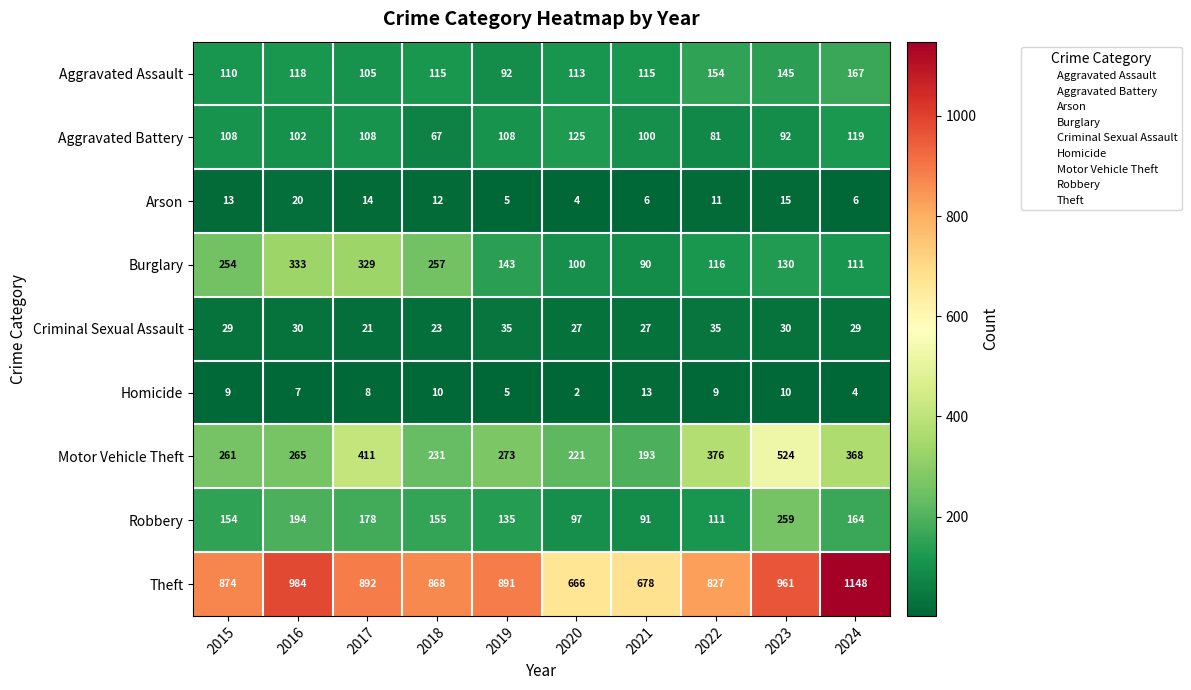

What is the difference between the maximum and minimum values in the Criminal Sexual Assault series?

14